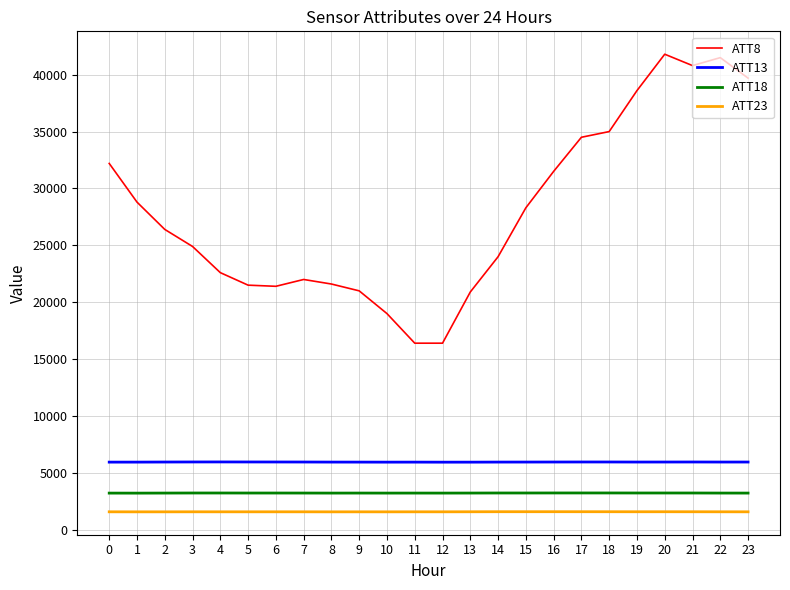

What is the difference between the maximum and second lowest values in the ATT8 series?

25400.0